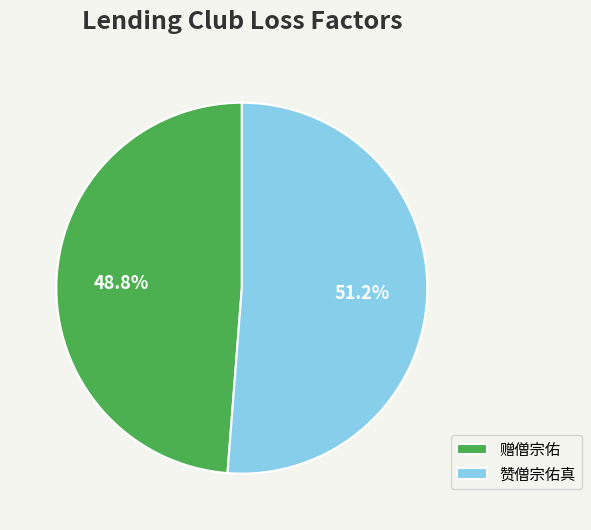

Between 赞僧宗佑真 and 赠僧宗佑, which is larger?

赞僧宗佑真